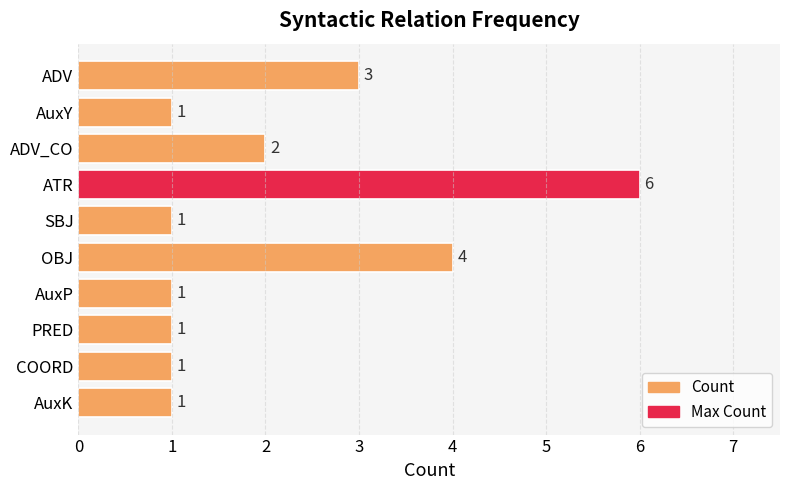

What is the difference between the maximum and minimum values?

5